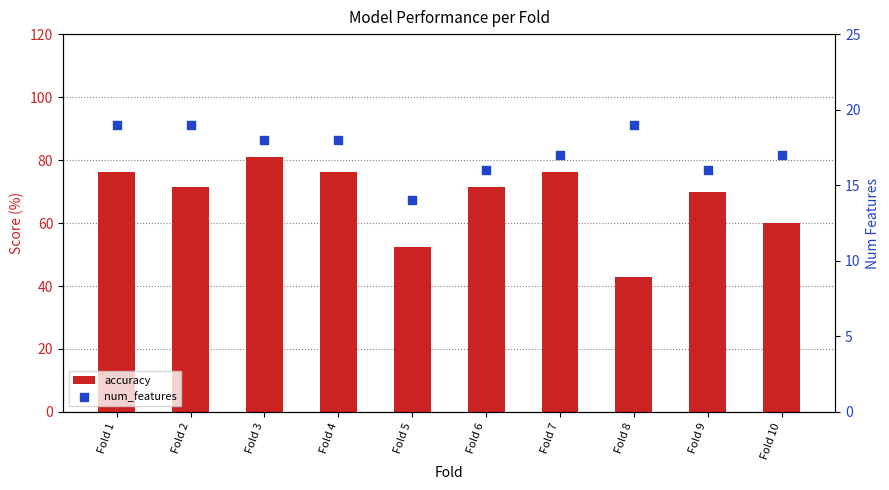

Which series contains the highest Y value?

accuracy